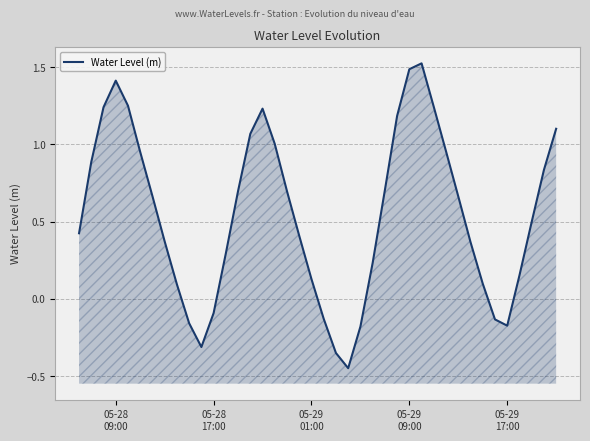

How many categories are shown in the chart?

40